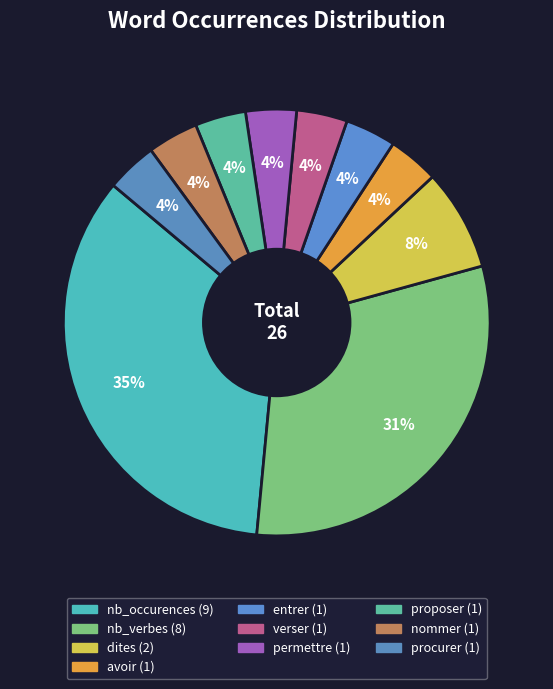

Combined, what portion of the pie is proposer and nb_occurences?

38.5%